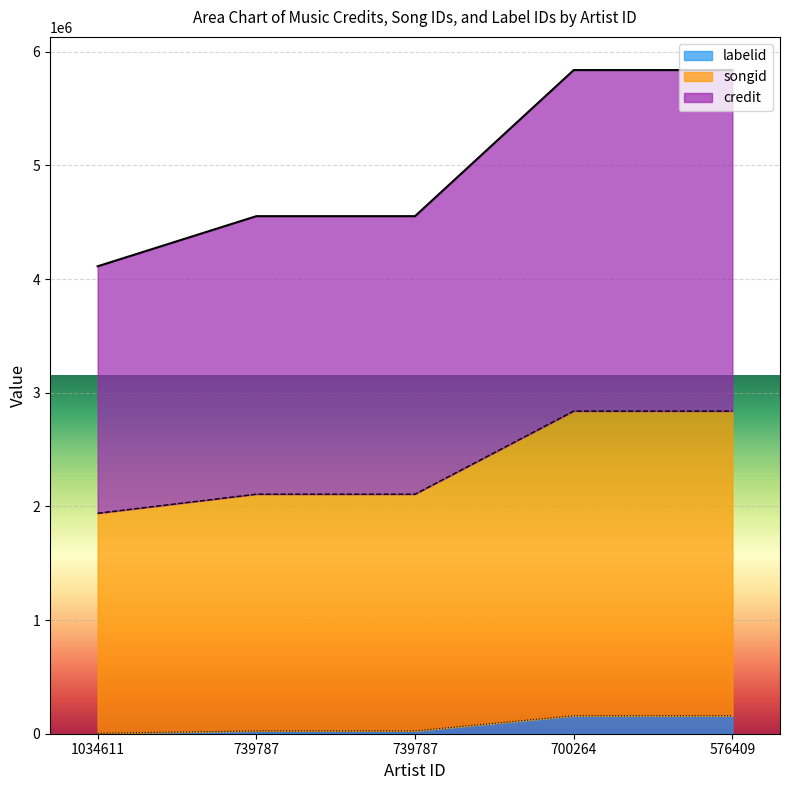

Reading right to left, list all the values displayed in this chart.

credit: 576409=5838549	700264=5838549	739787=4553249	739787=4553249	1034611=4112359
songid: 576409=2838086	700264=2838086	739787=2107295	739787=2107295	1034611=1939565
labelid: 576409=158713	700264=158713	739787=25082	739787=25082	1034611=3267